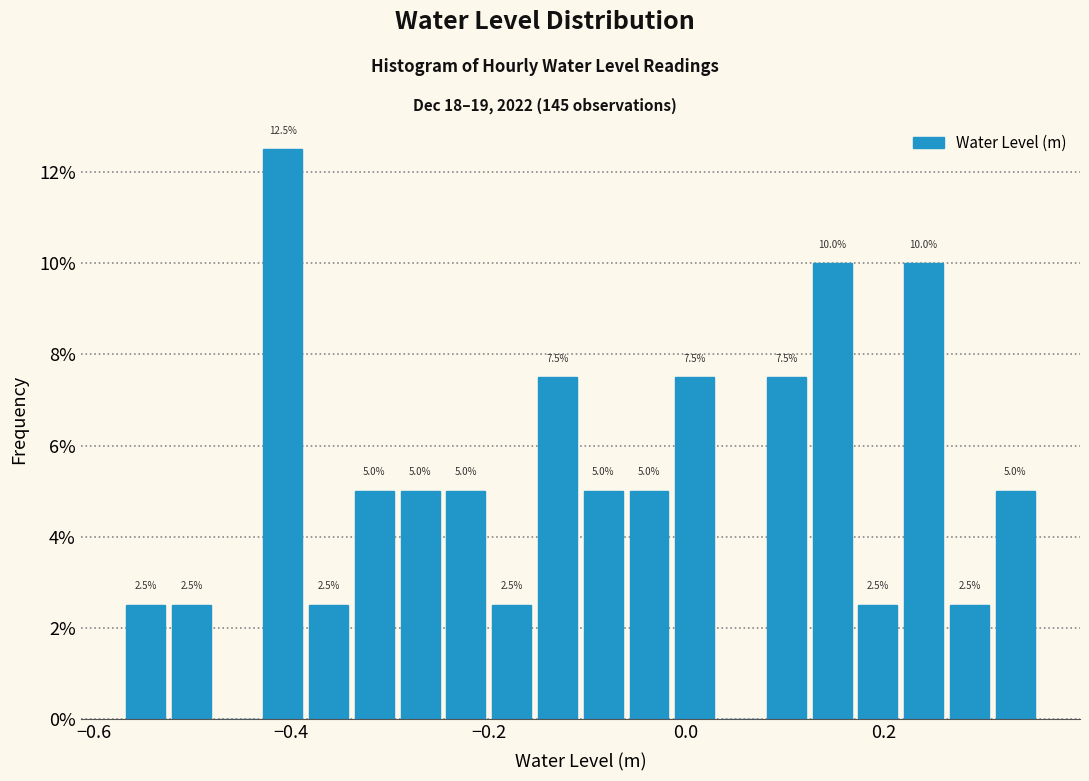

Read against the x-axis, roughly where is the centre of the tallest bar?

-0.40